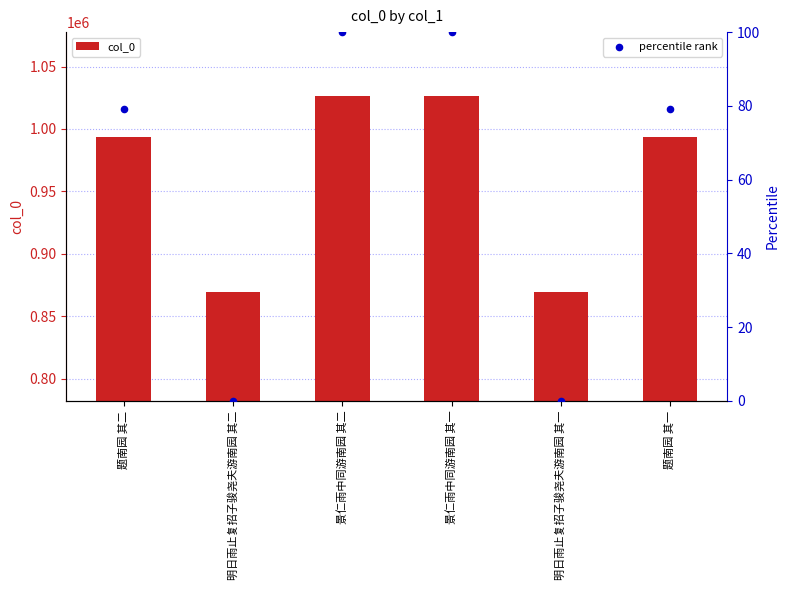

Which series has the largest total across all categories?

col_0